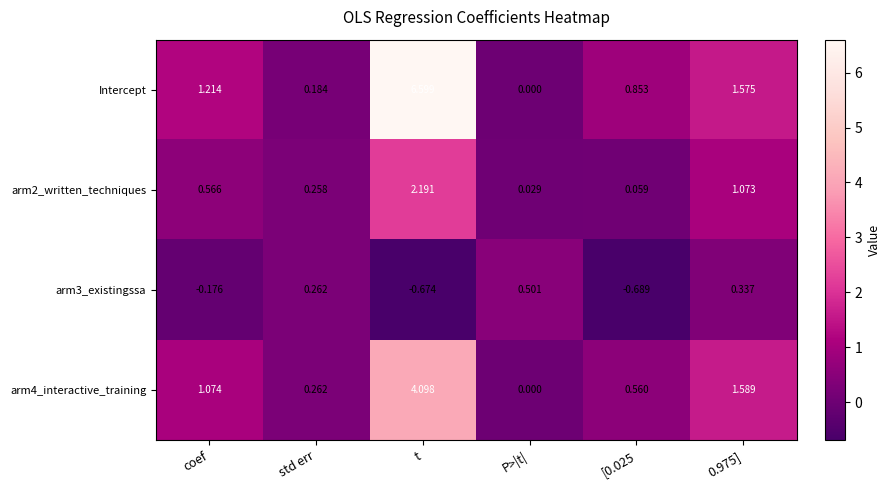

Which series has the largest total across all categories?

Intercept